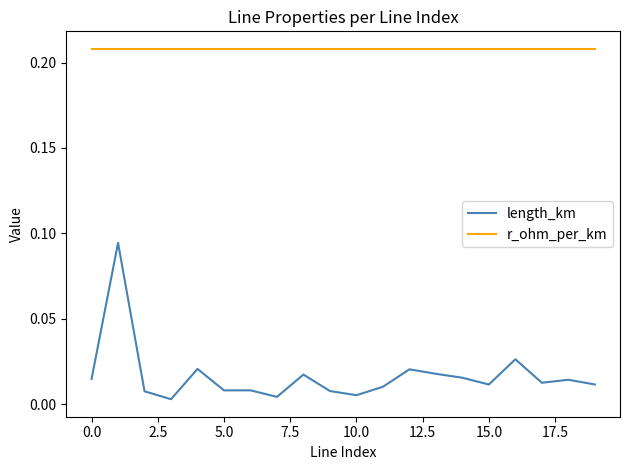

Which series has the widest spread of values?

length_km